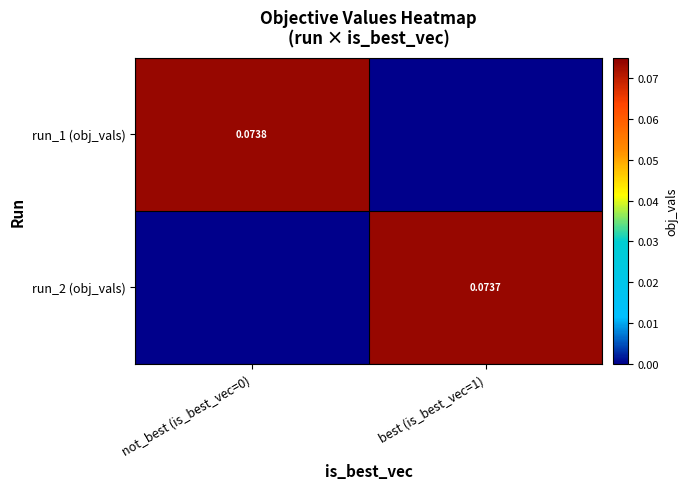

Is the value of run_1 (obj_vals) at best (is_best_vec=1) greater than the value of run_2 (obj_vals) at not_best (is_best_vec=0)?

No